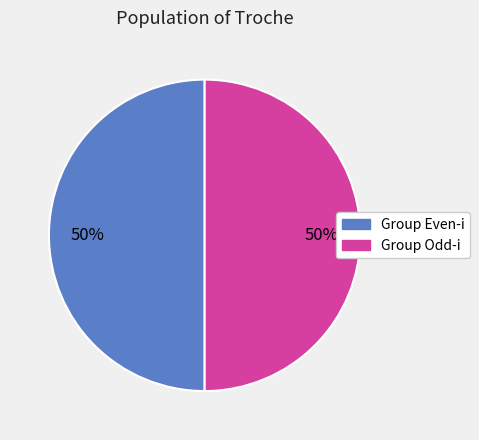

Approximately how many times larger is the value at Group Even-i compared to Group Odd-i?

1.0